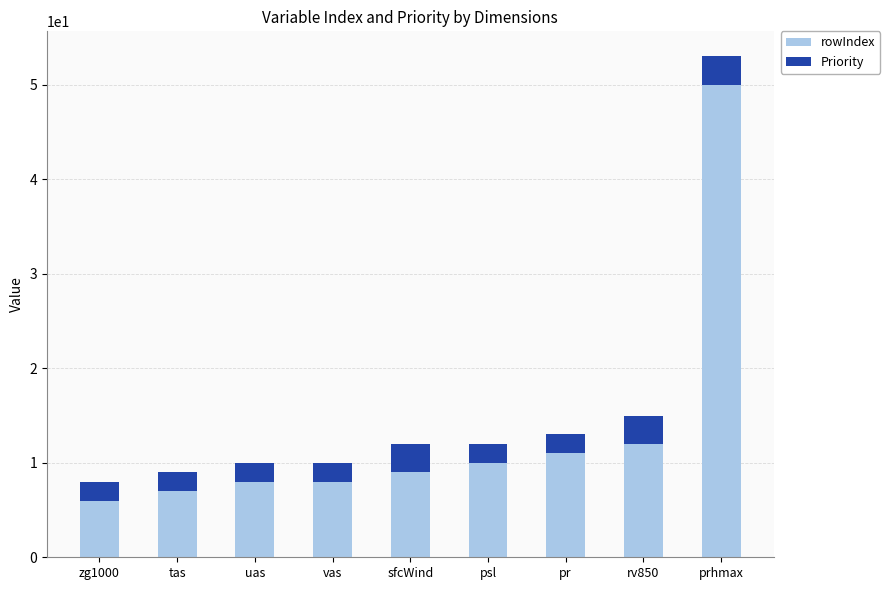

What is the maximum value for rowIndex?

50